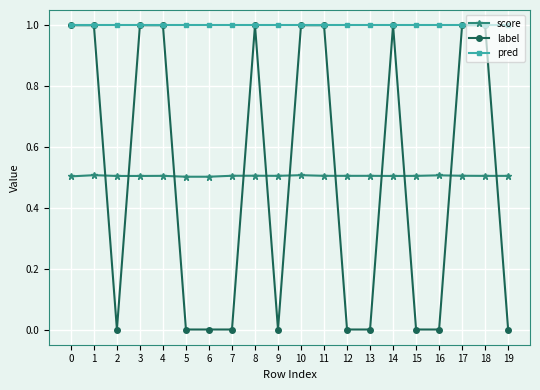

Which series ends up on top after the final intersection of label and score?

score